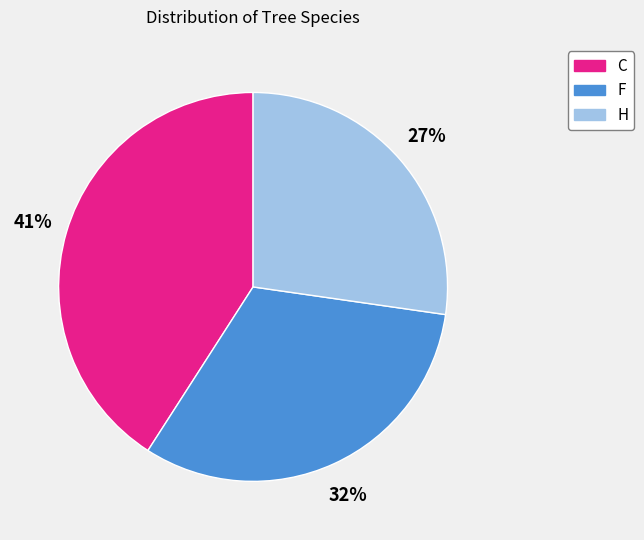

How many slices are in this pie chart?

3